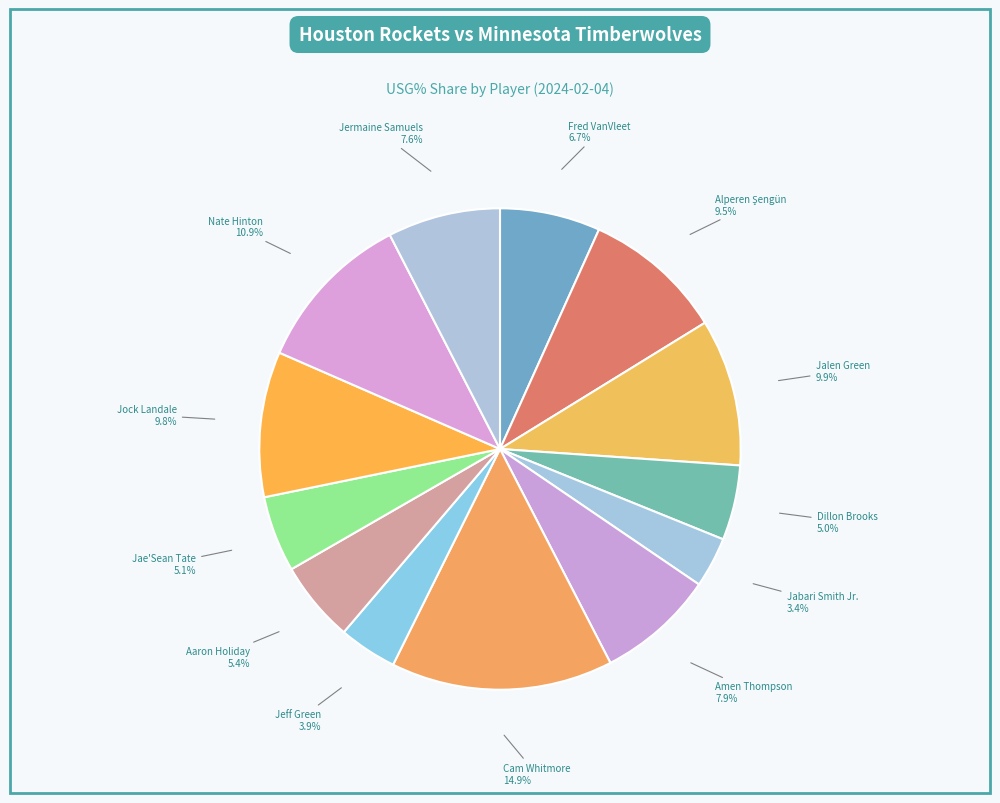

Which category has the biggest portion of the pie?

Cam Whitmore